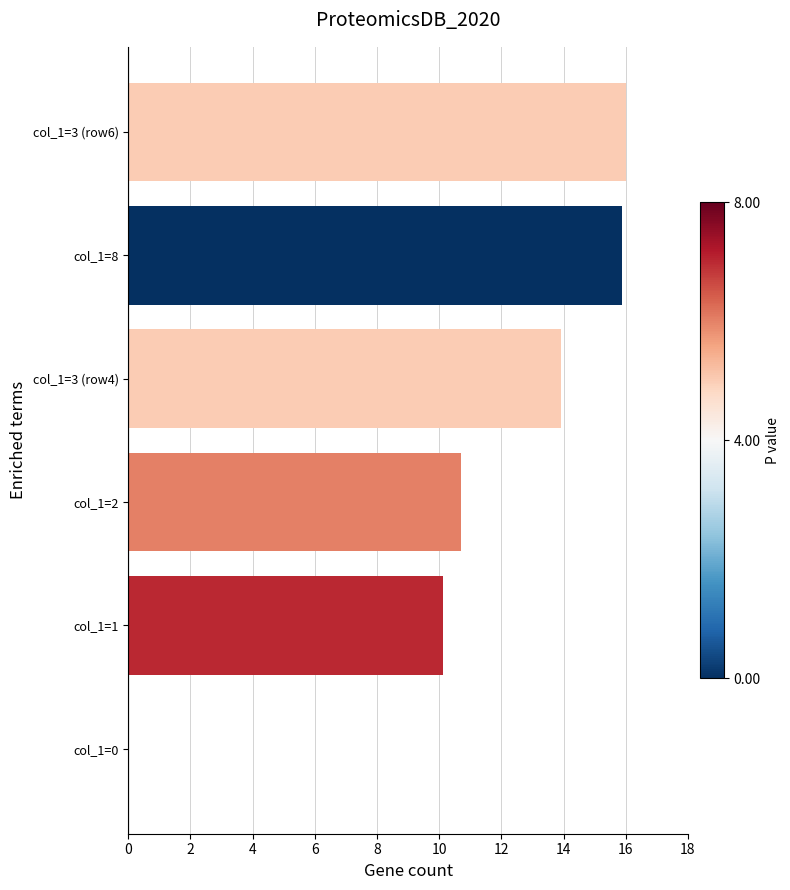

What is the average value?

11.1